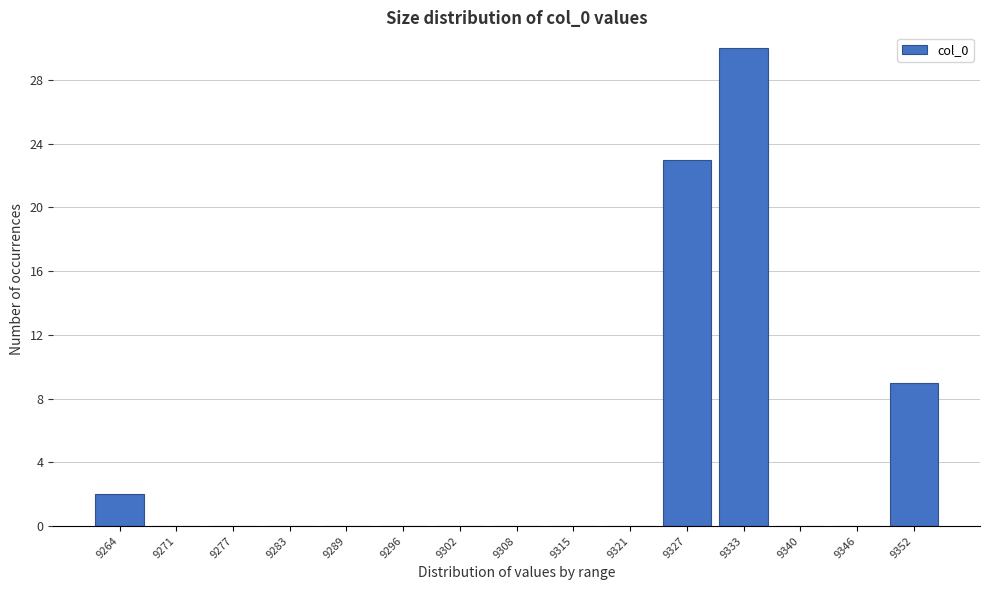

Reading left to right, what are all the values shown in this chart?

9264=2	9271=0	9277=0	9283=0	9289=0	9296=0	9302=0	9308=0	9315=0	9321=0	9327=23	9333=30	9340=0	9346=0	9352=9